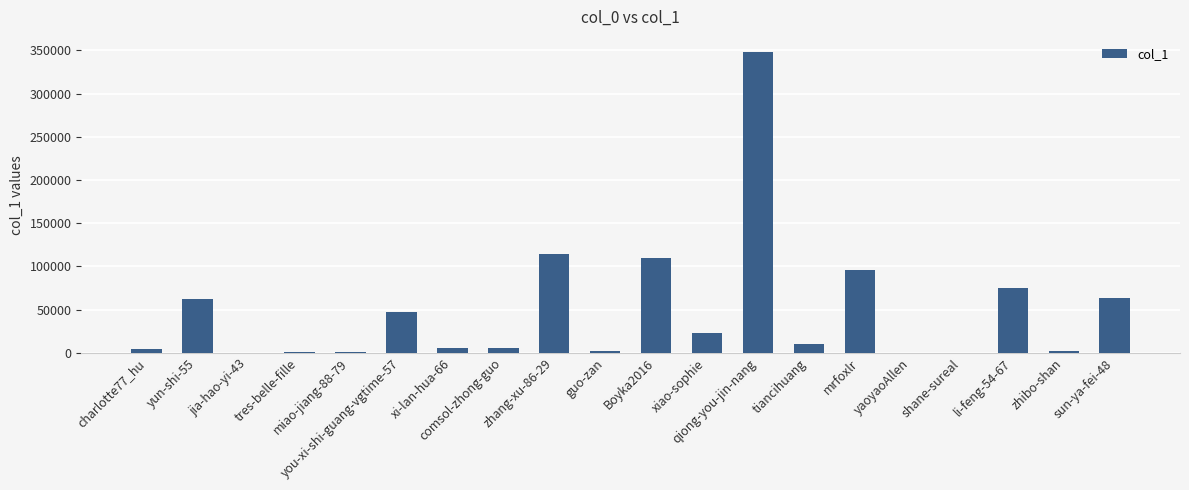

Approximately how many times larger is the value at comsol-zhong-guo compared to yun-shi-55?

0.1